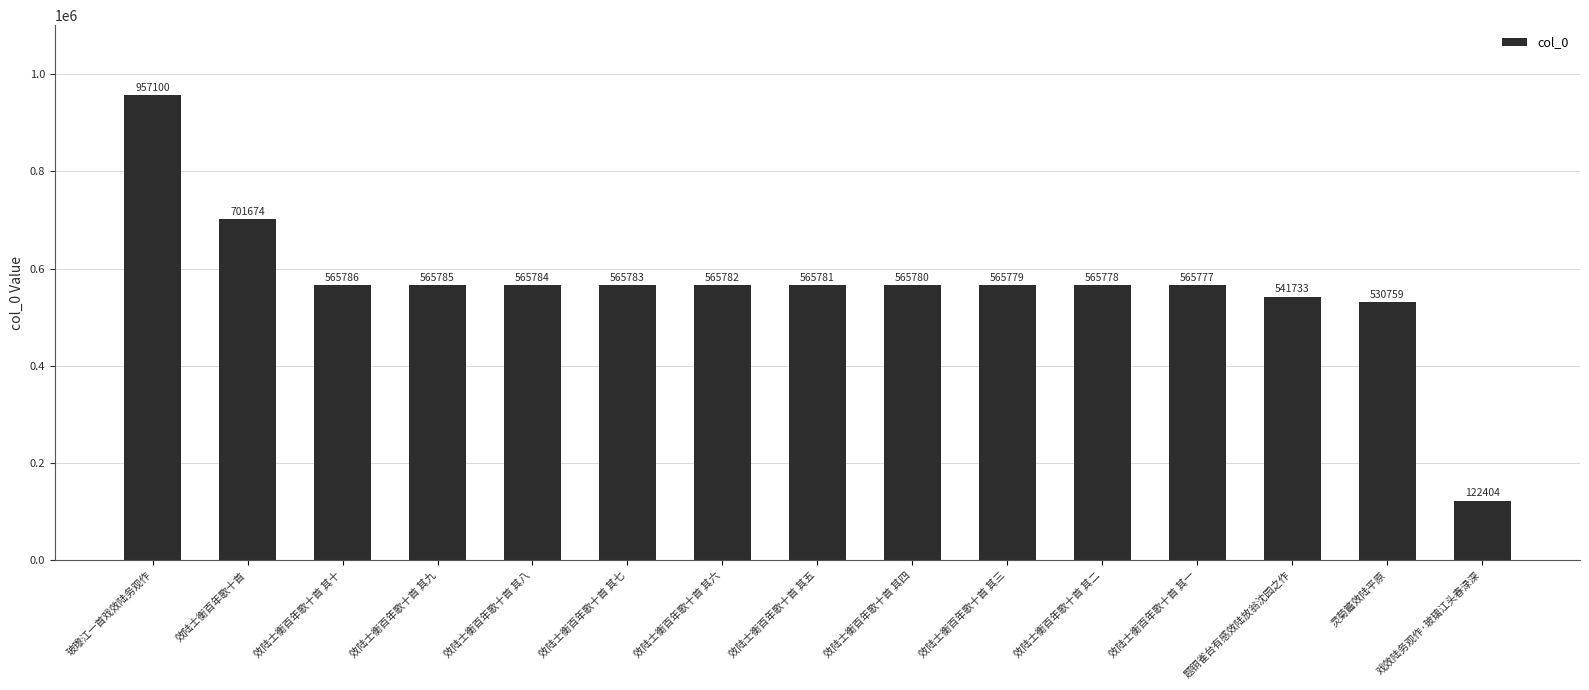

The value at 效陆士衡百年歌十首 其五 is 565781. True or false?

True